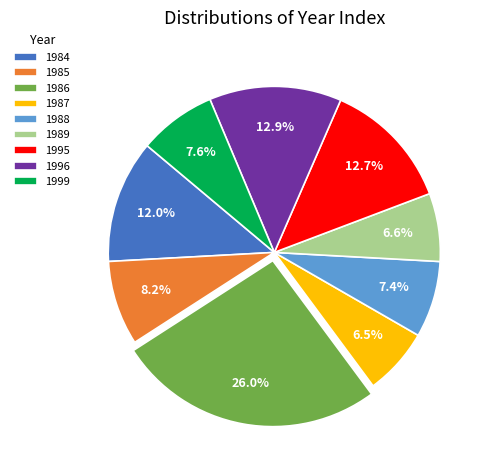

To the nearest percent, what is the difference between the 1987 and 1995 slice percentages?

6%